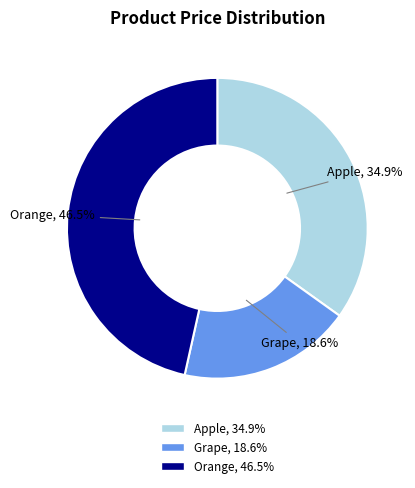

Is it true that Orange is 54% of the pie?

False